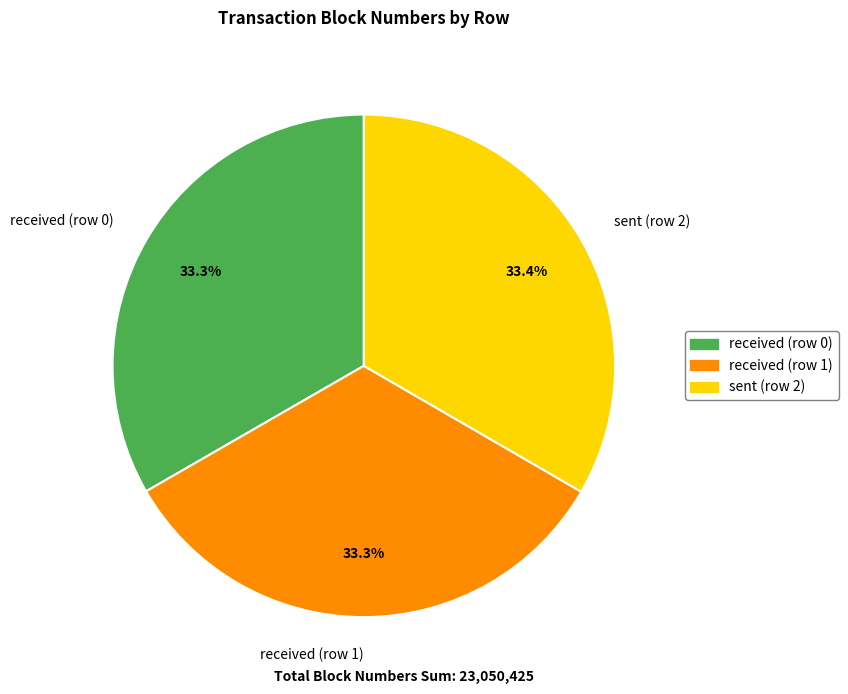

What is the ratio of the value at received (row 0) to the value at sent (row 2)?

1.0